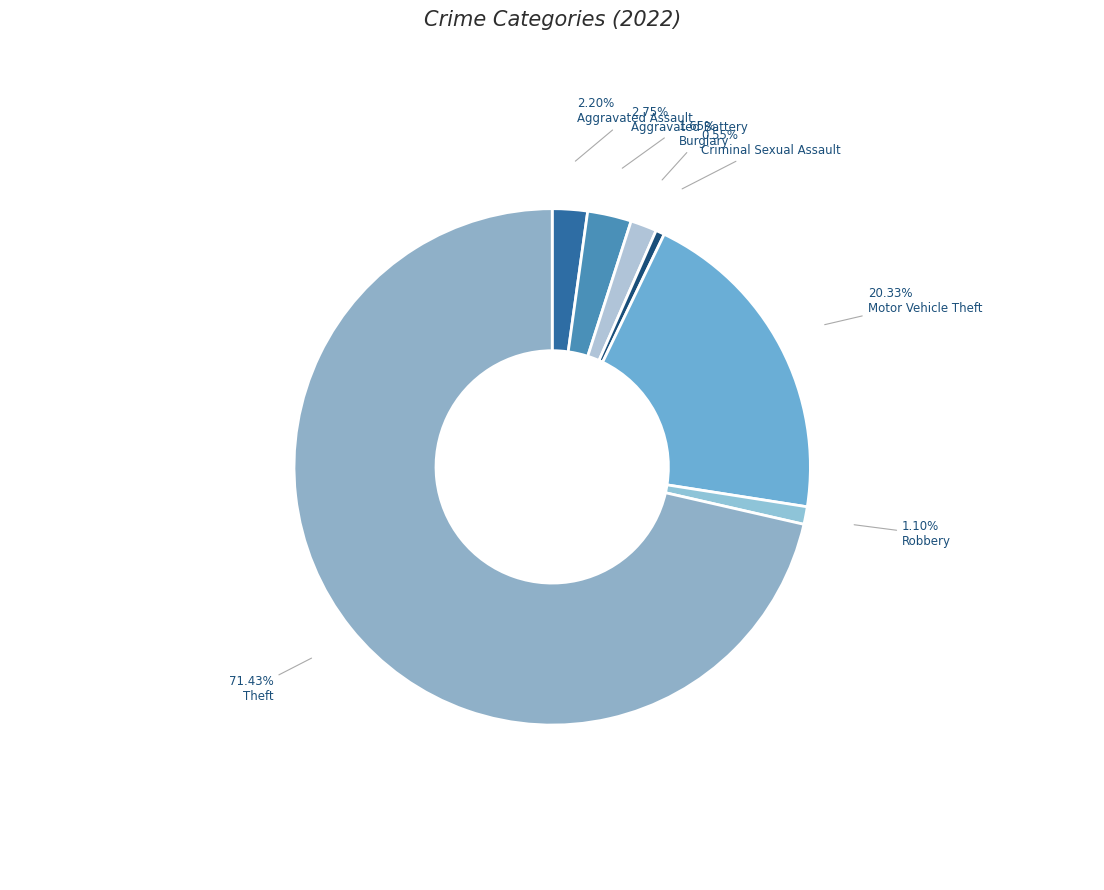

Is it true that Burglary is 10% of the pie?

False